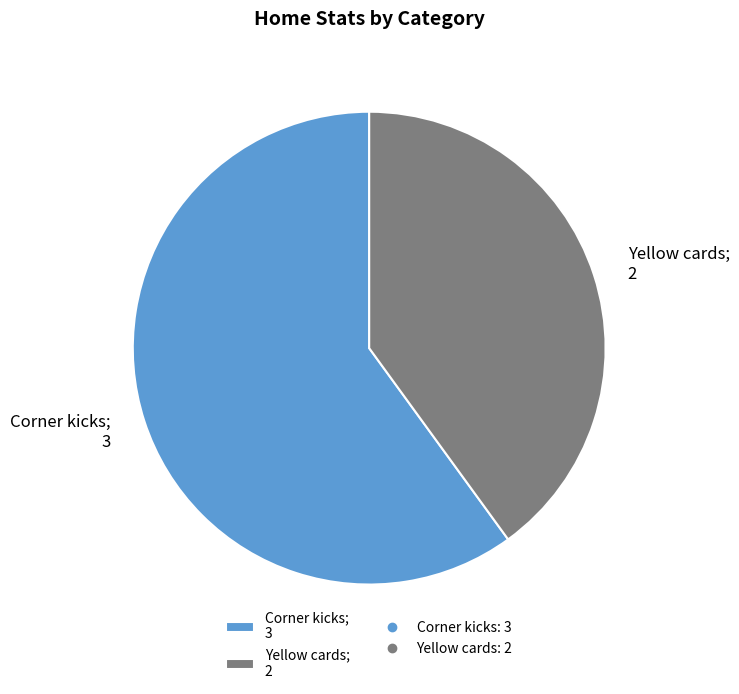

Is the sum of Corner kicks; 3 and Yellow cards; 2 greater than half?

Yes